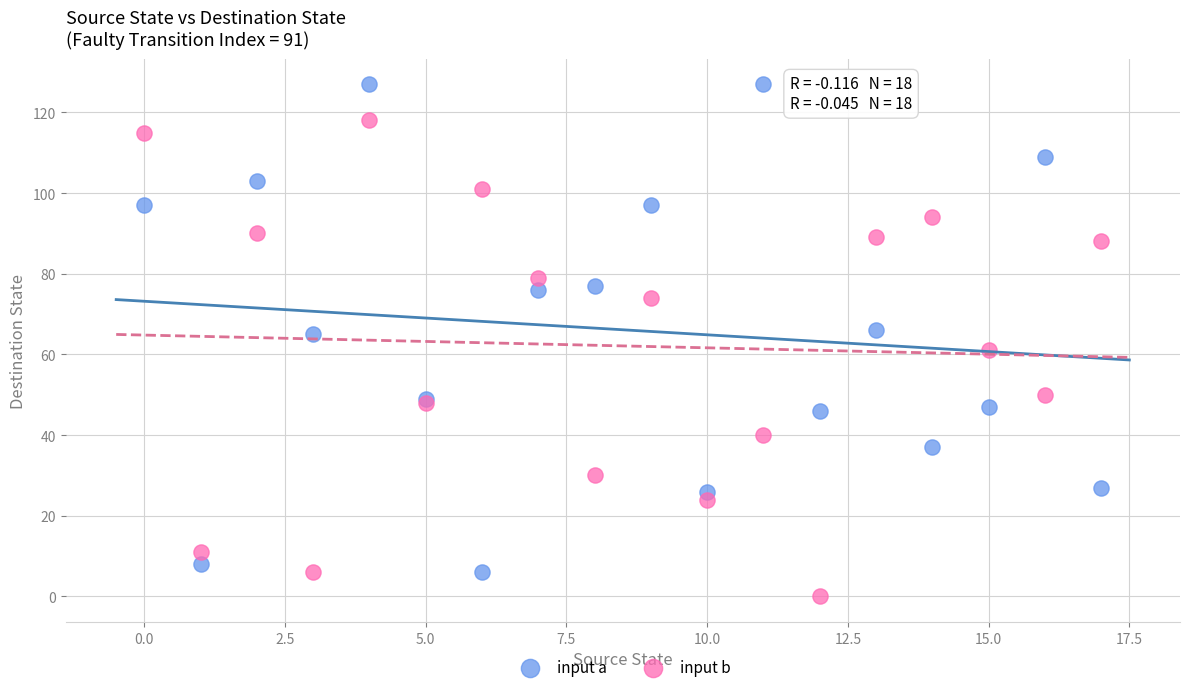

Which series has the largest Y range (max minus min)?

input a